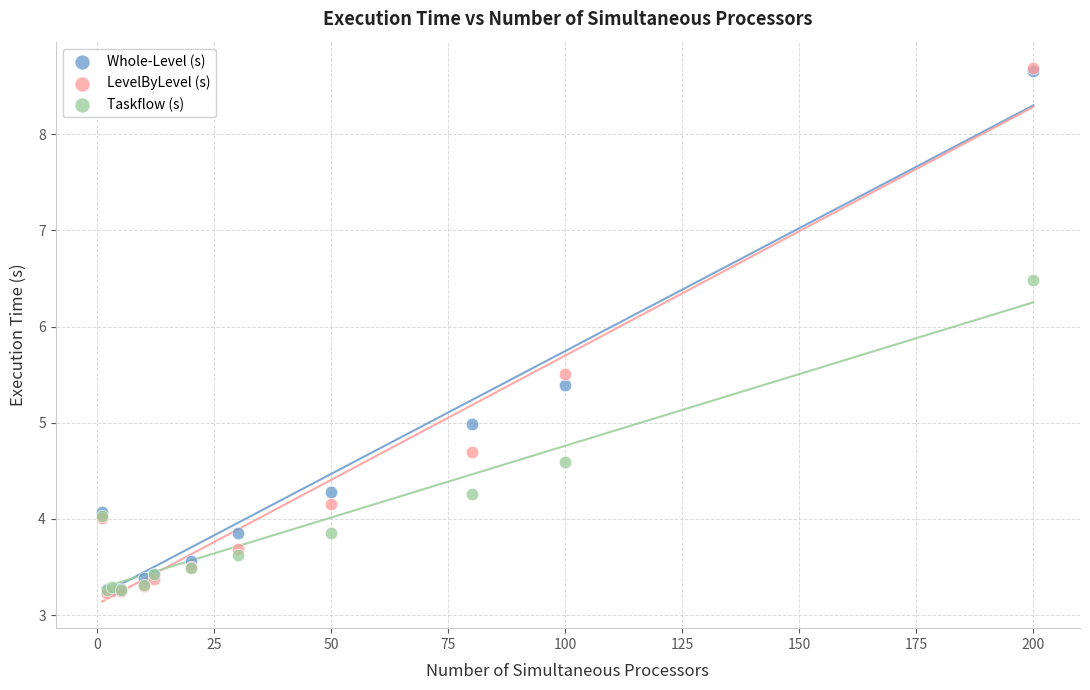

What are all the series names shown in the legend?

Whole-Level (s), LevelByLevel (s), Taskflow (s)